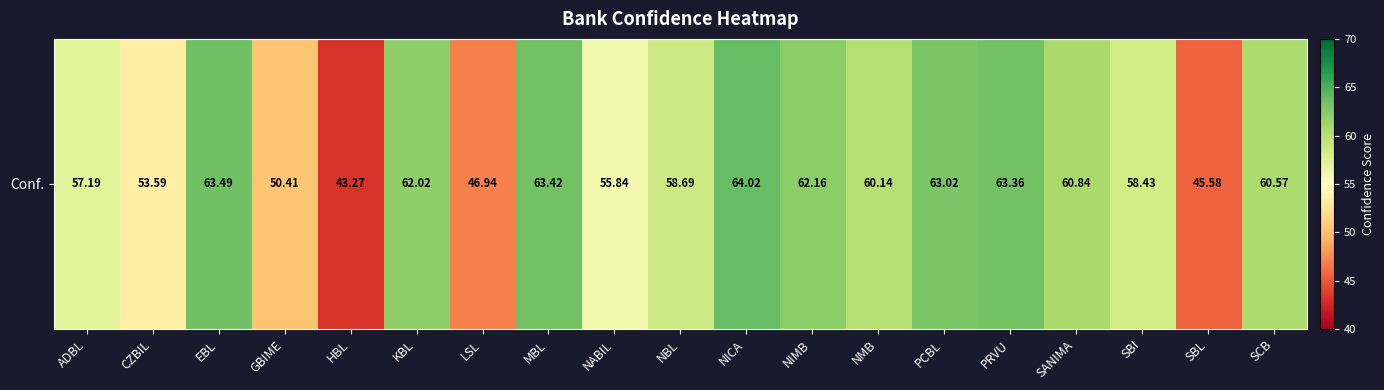

Is it true that the value at NICA is 64.0?

True